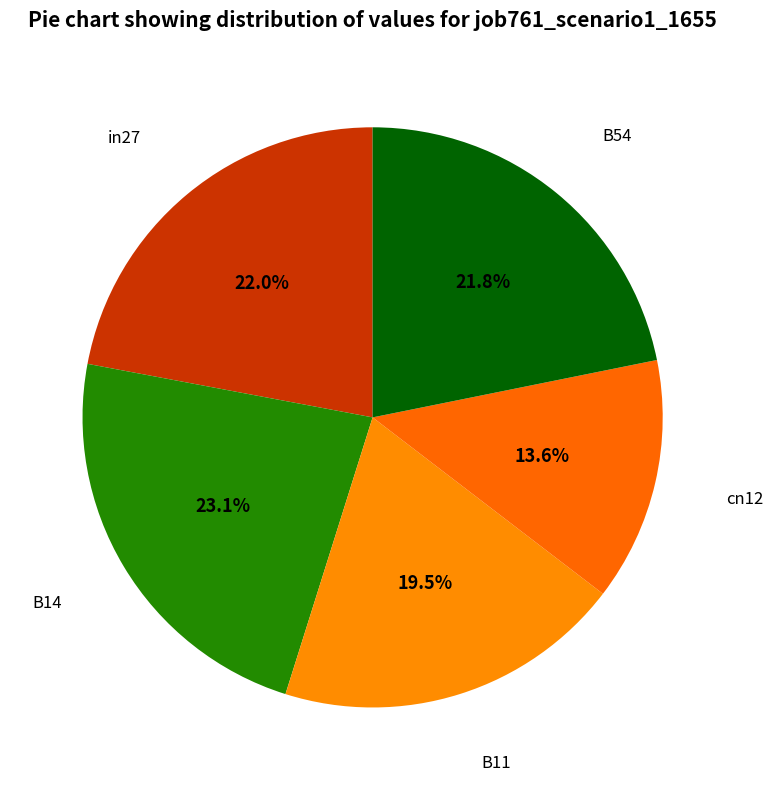

Which slice is the smallest?

cn12